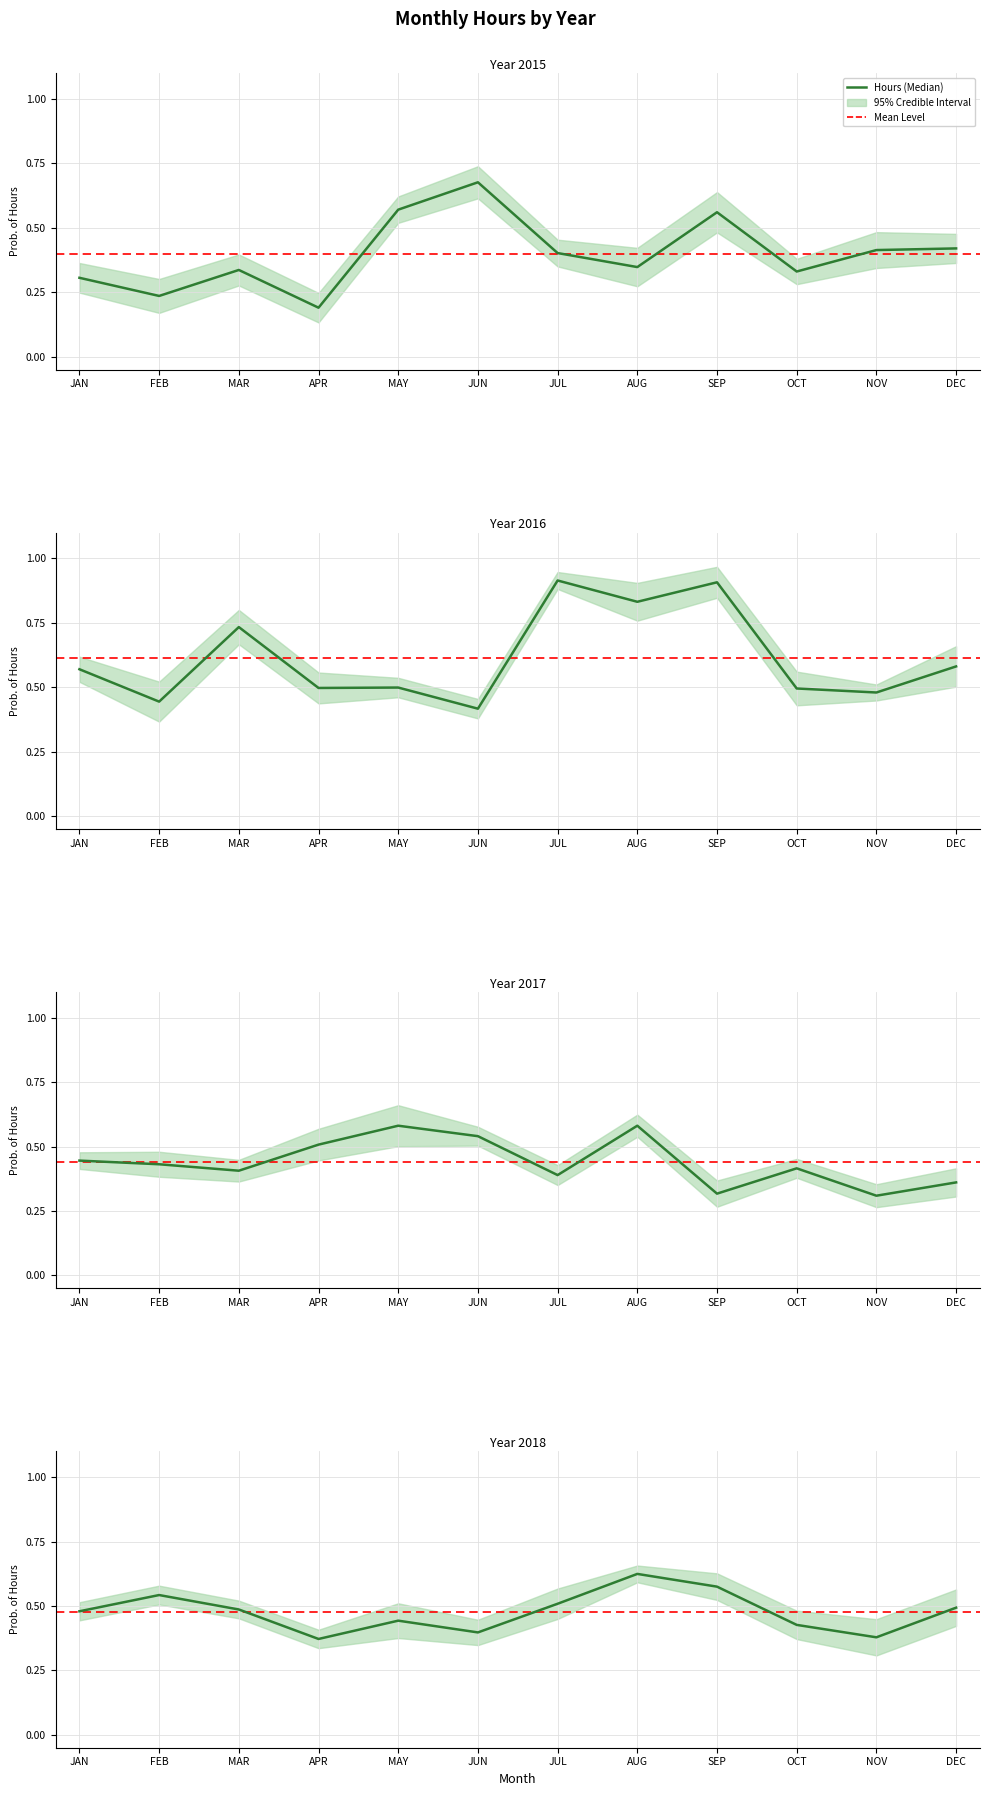

What is the difference between the maximum and second lowest values in the 2016 series?

0.5